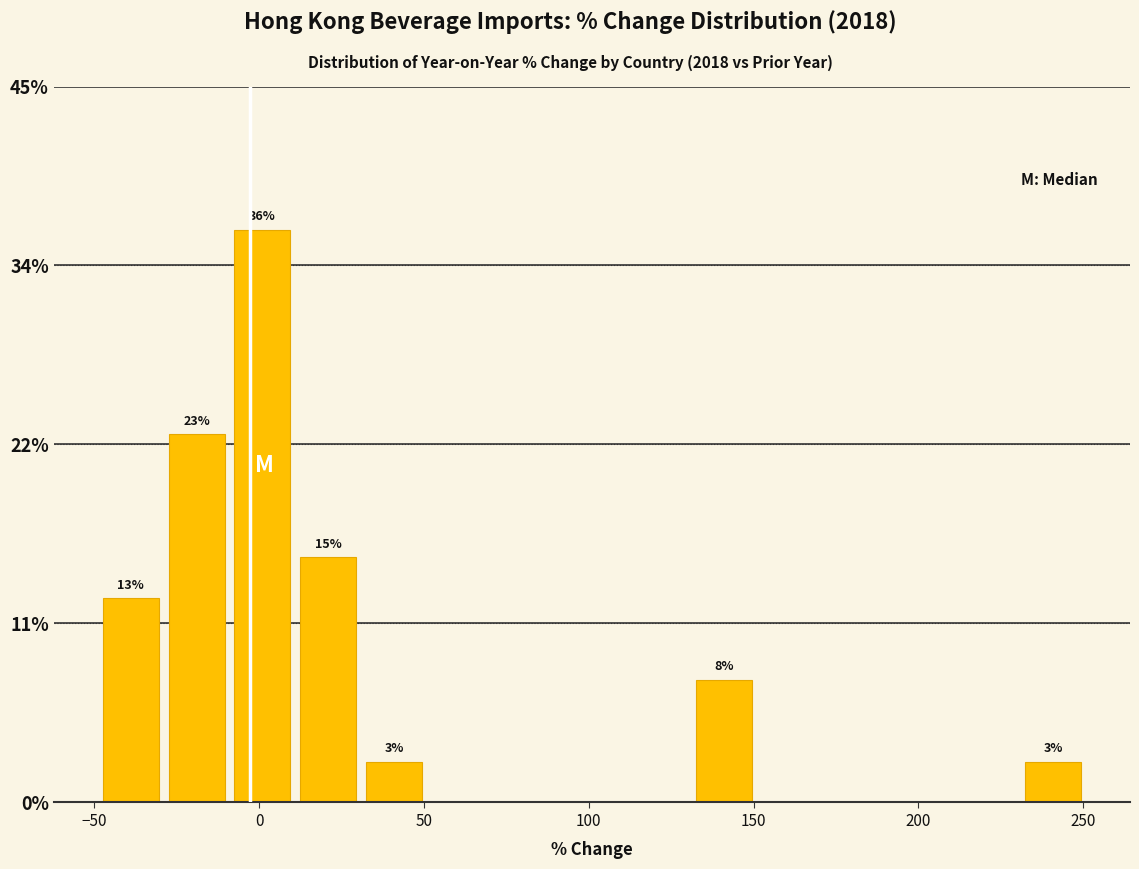

Around what value on the x-axis is the tallest bar? Give the approximate position of its centre, as read against the axis.

0